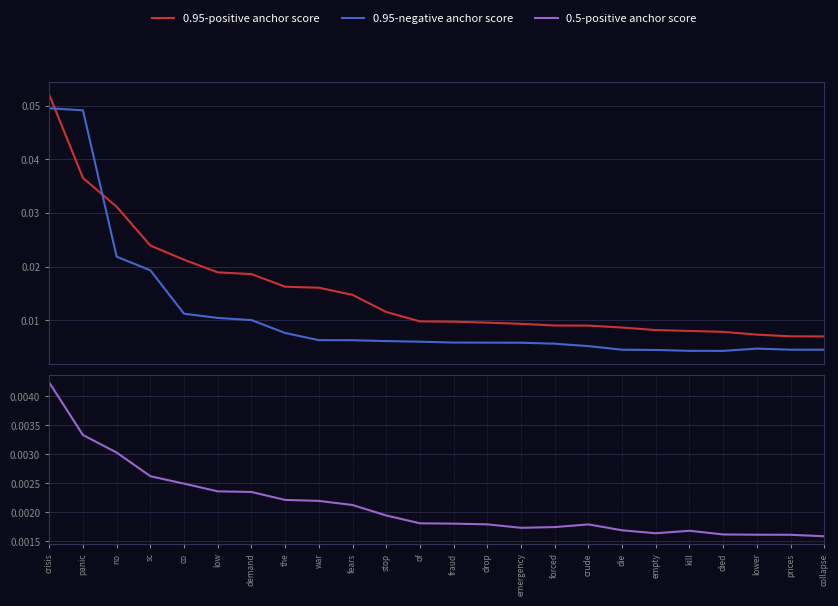

True or false: 0.95-negative anchor score and 0.95-positive anchor score intersect in this chart.

True